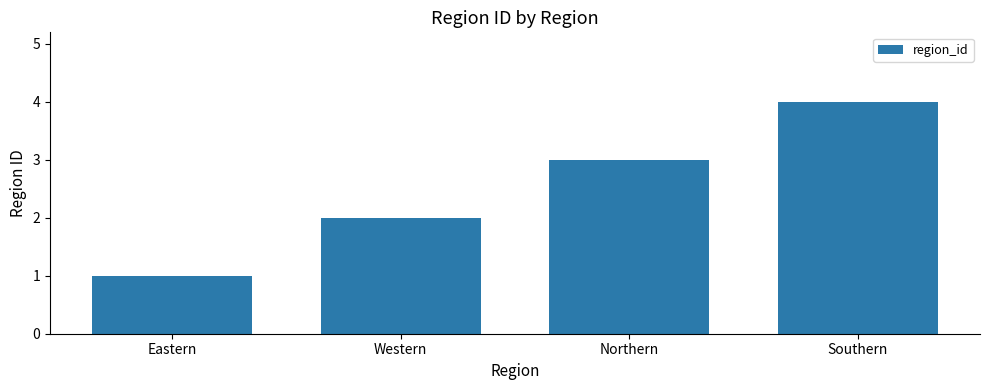

What is the smallest value displayed?

1